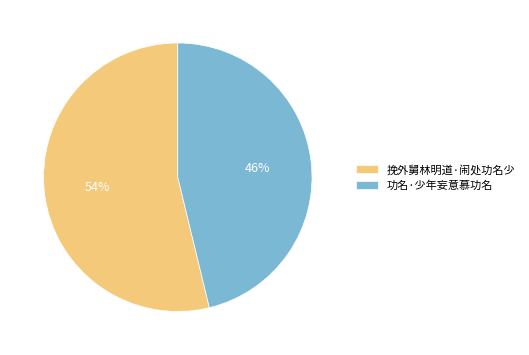

Does any single category account for the majority?

Yes